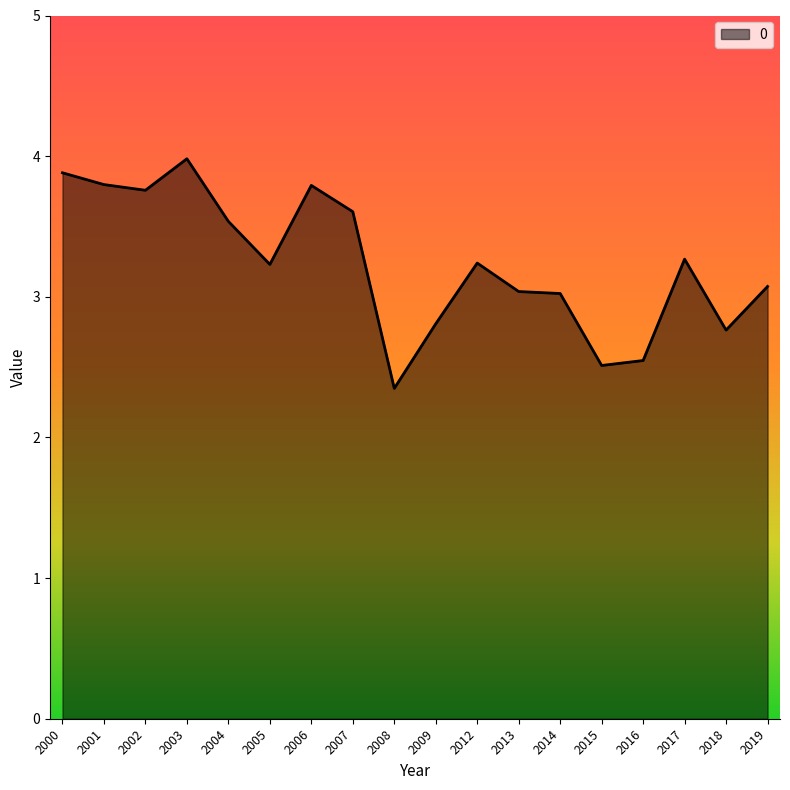

What is the greatest value displayed?

4.0